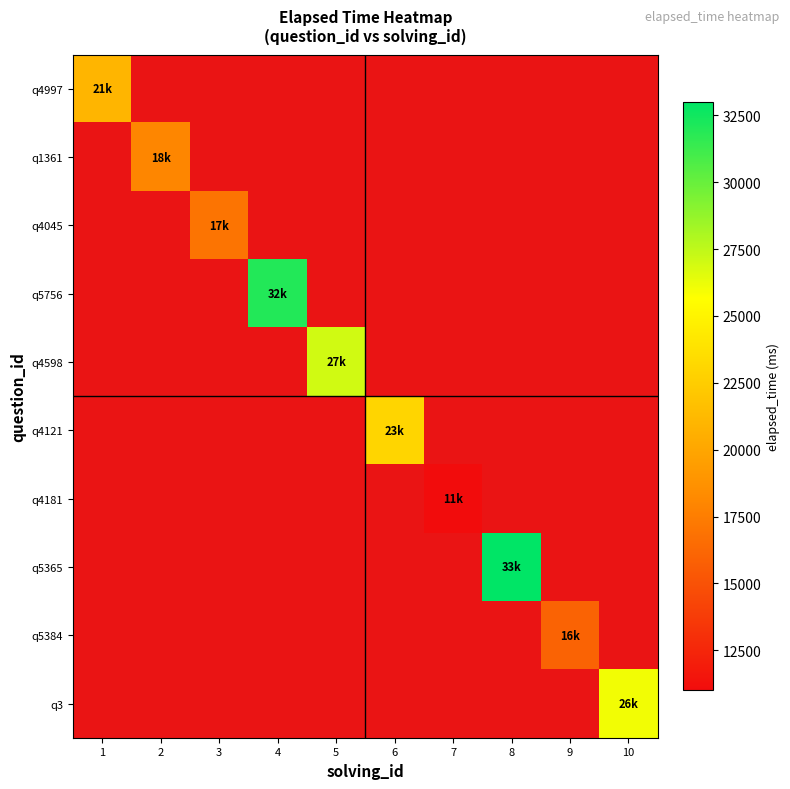

What is the maximum value shown in the chart?

33000